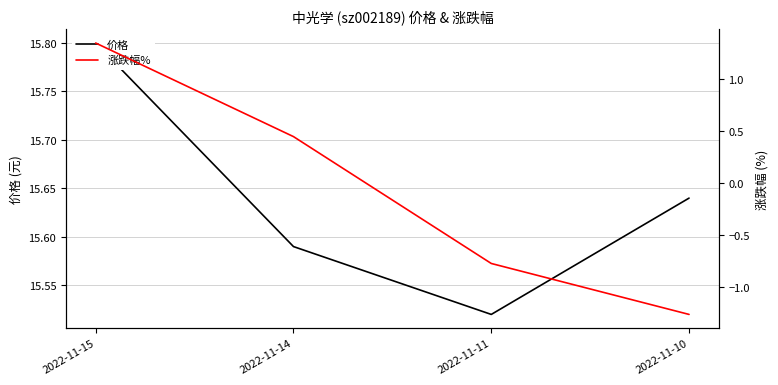

What is the sum of the 涨跌幅% values at 2022-11-15 and 2022-11-10?

0.1